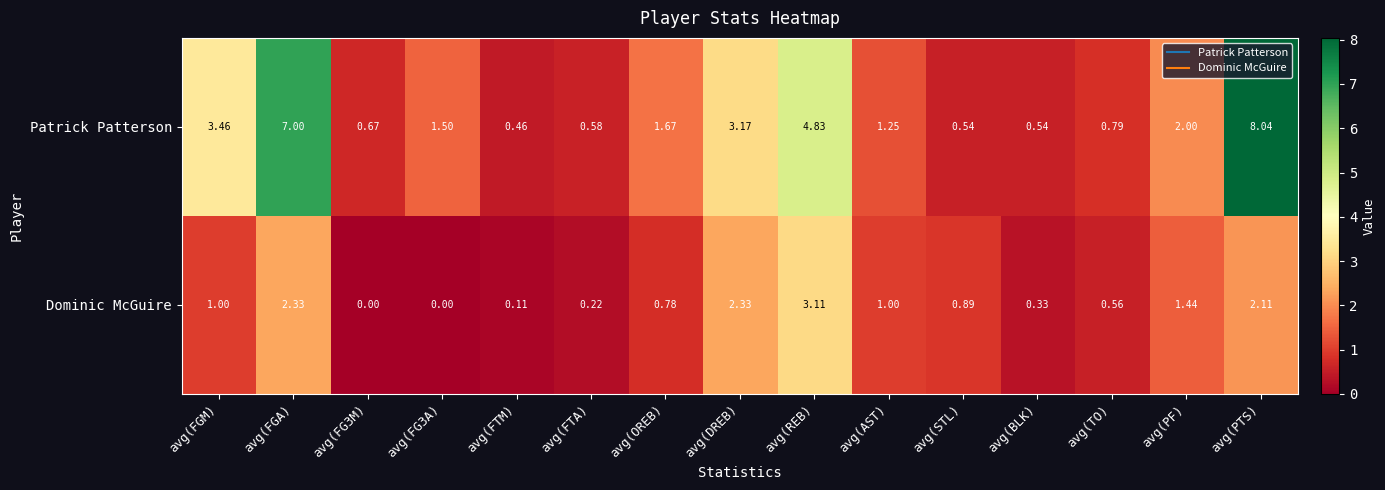

At which label does Patrick Patterson reach its minimum?

avg(FTM)